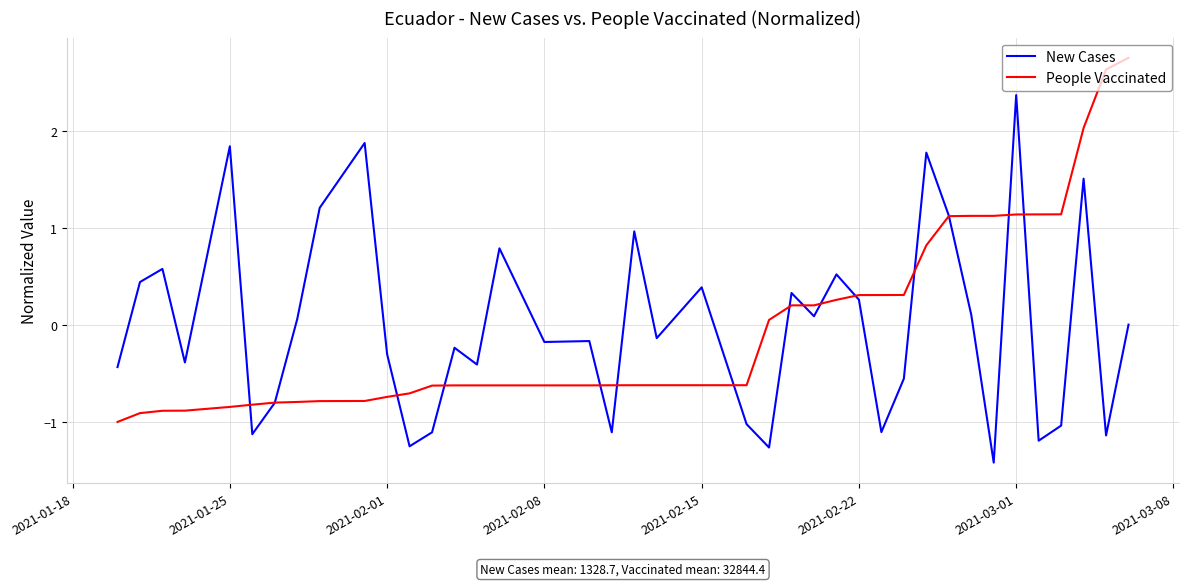

What is the highest value of the New Cases series?

2.4